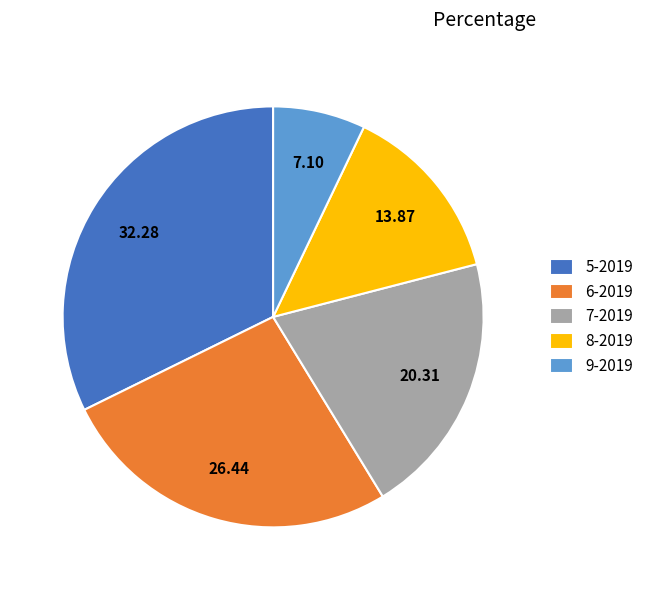

Is it true that 8-2019 is 25% of the pie?

False